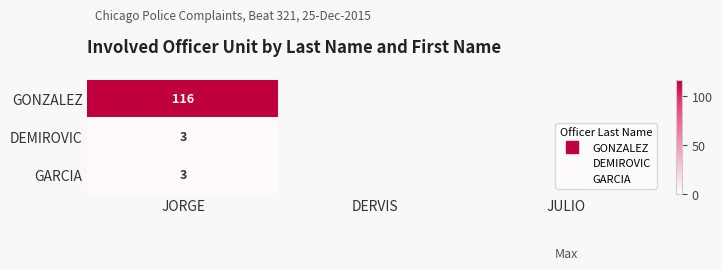

At which label does DEMIROVIC reach its peak?

JORGE